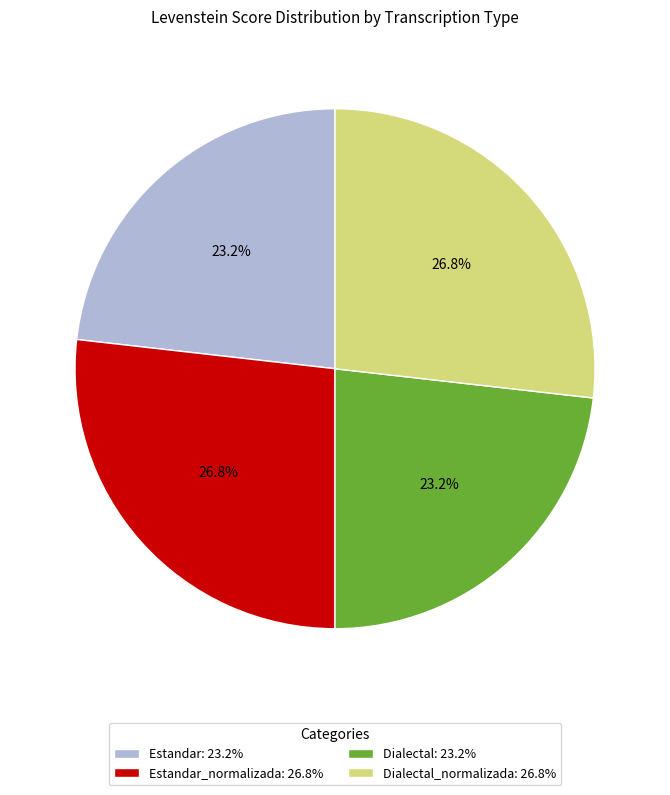

Combined, what portion of the pie is Estandar: 23.2% and Dialectal: 23.2%?

46.4%